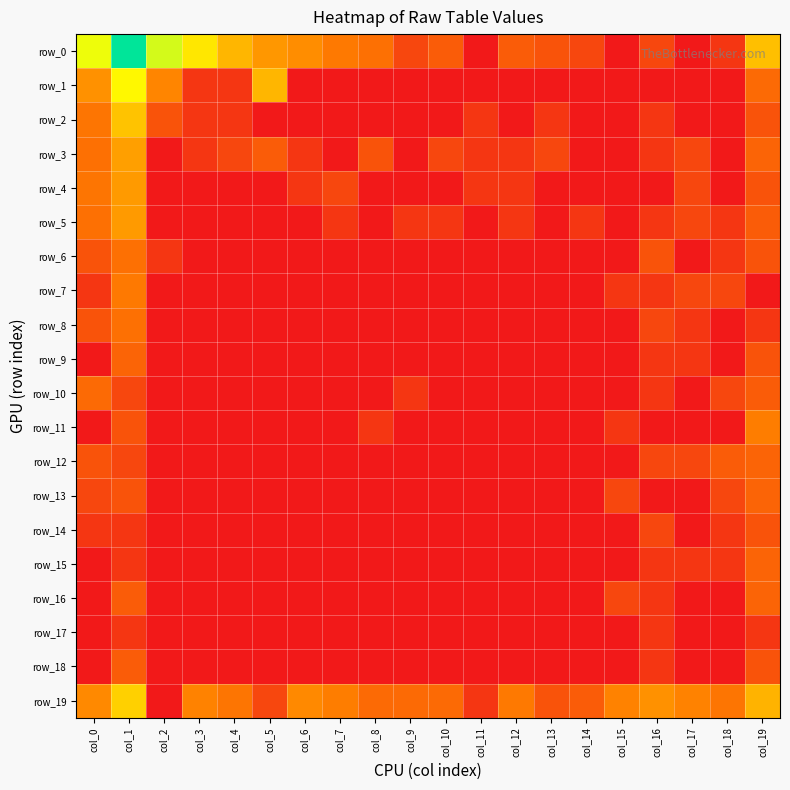

What is the total value across all series at col_14?

3.4